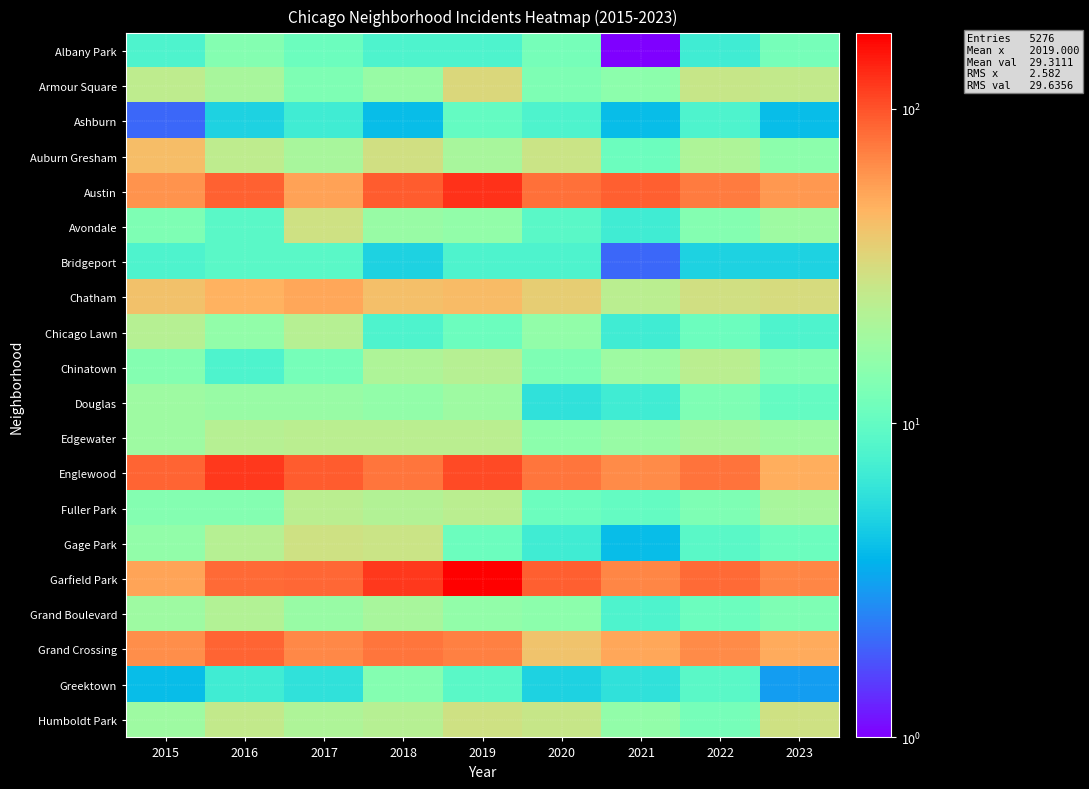

Reading right to left, what are all the values shown in this chart?

row_0: 2023=12	2022=7	2021=1	2020=12	2019=8	2018=8	2017=11	2016=14	2015=8
row_1: 2023=26	2022=27	2021=15	2020=13	2019=33	2018=17	2017=13	2016=20	2015=25
row_2: 2023=4	2022=8	2021=4	2020=8	2019=10	2018=4	2017=7	2016=5	2015=2
row_3: 2023=15	2022=21	2021=11	2020=28	2019=20	2018=30	2017=20	2016=25	2015=44
row_4: 2023=61	2022=76	2021=93	2020=82	2019=124	2018=94	2017=56	2016=90	2015=63
row_5: 2023=18	2022=14	2021=7	2020=9	2019=16	2018=17	2017=29	2016=9	2015=13
row_6: 2023=5	2022=5	2021=2	2020=8	2019=8	2018=5	2017=9	2016=9	2015=8
row_7: 2023=32	2022=30	2021=24	2020=37	2019=45	2018=43	2017=53	2016=48	2015=42
row_8: 2023=8	2022=11	2021=7	2020=16	2019=11	2018=8	2017=23	2016=16	2015=23
row_9: 2023=14	2022=24	2021=18	2020=13	2019=23	2018=21	2017=12	2016=8	2015=14
row_10: 2023=10	2022=13	2021=7	2020=6	2019=18	2018=16	2017=17	2016=17	2015=18
row_11: 2023=18	2022=20	2021=17	2020=15	2019=24	2018=24	2017=24	2016=23	2015=18
row_12: 2023=50	2022=80	2021=67	2020=78	2019=107	2018=78	2017=94	2016=121	2015=89
row_13: 2023=20	2022=13	2021=10	2020=11	2019=24	2018=22	2017=24	2016=14	2015=14
row_14: 2023=11	2022=9	2021=4	2020=7	2019=11	2018=28	2017=29	2016=23	2015=16
row_15: 2023=70	2022=85	2021=70	2020=93	2019=174	2018=120	2017=86	2016=85	2015=55
row_16: 2023=13	2022=11	2021=8	2020=15	2019=16	2018=20	2017=17	2016=22	2015=18
row_17: 2023=51	2022=67	2021=53	2020=41	2019=73	2018=78	2017=68	2016=89	2015=65
row_18: 2023=3	2022=9	2021=6	2020=5	2019=9	2018=14	2017=6	2016=7	2015=4
row_19: 2023=29	2022=12	2021=16	2020=27	2019=29	2018=23	2017=21	2016=26	2015=18